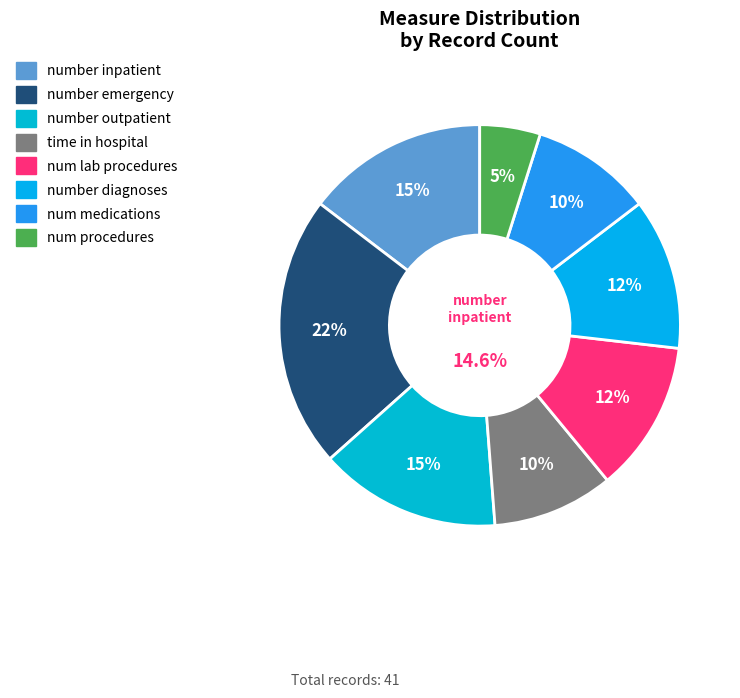

What is the smallest slice in the pie chart?

num_procedures